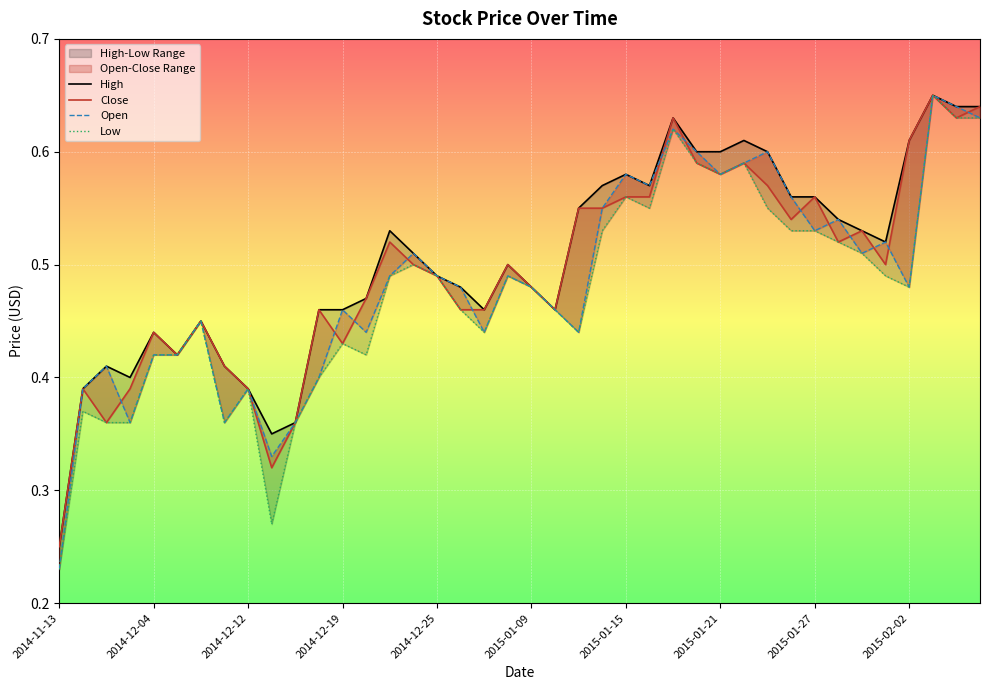

In Close, how many points are lower than both neighbors (excluding endpoints)?

10